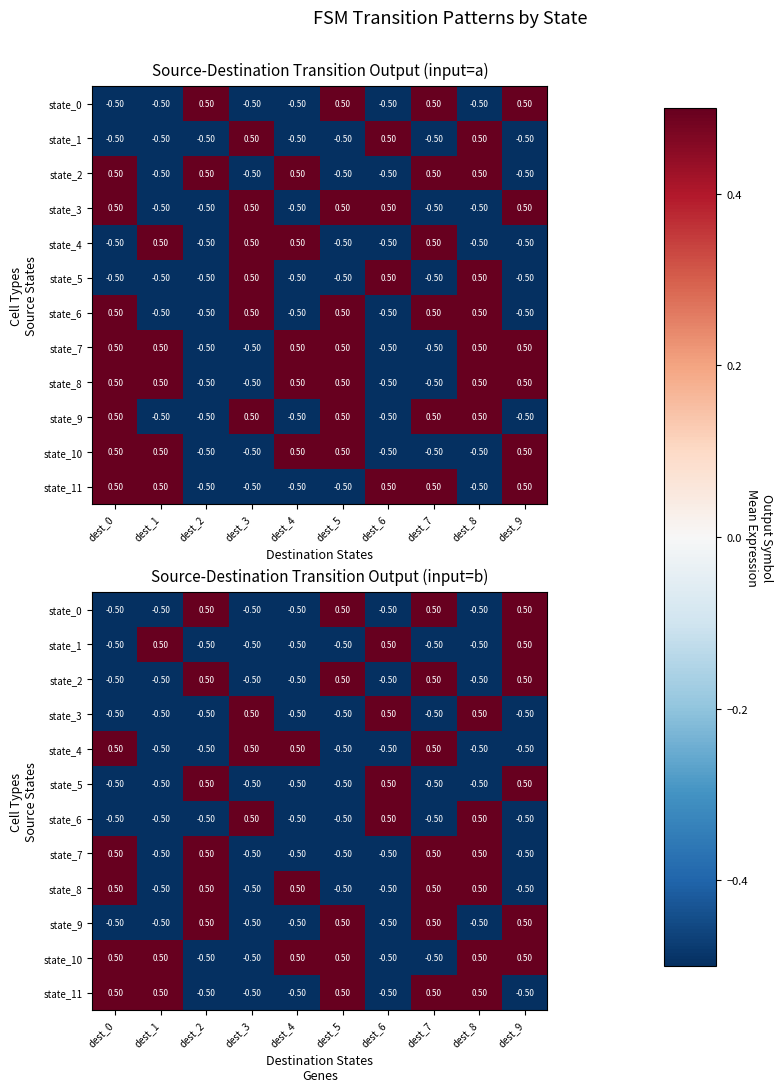

How many distinct data groups are displayed?

12